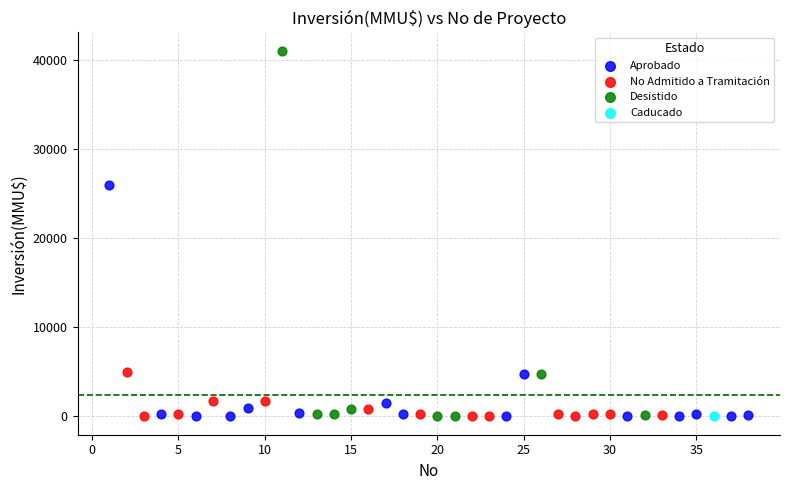

What are all the series names shown in the legend?

Aprobado, No Admitido a Tramitación, Desistido, Caducado